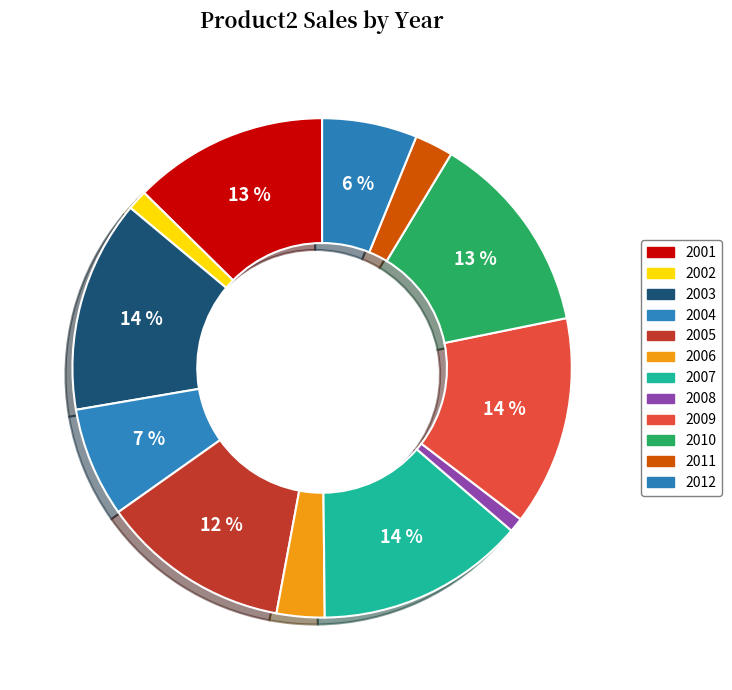

To the nearest percent, what portion does 2011 represent?

2%